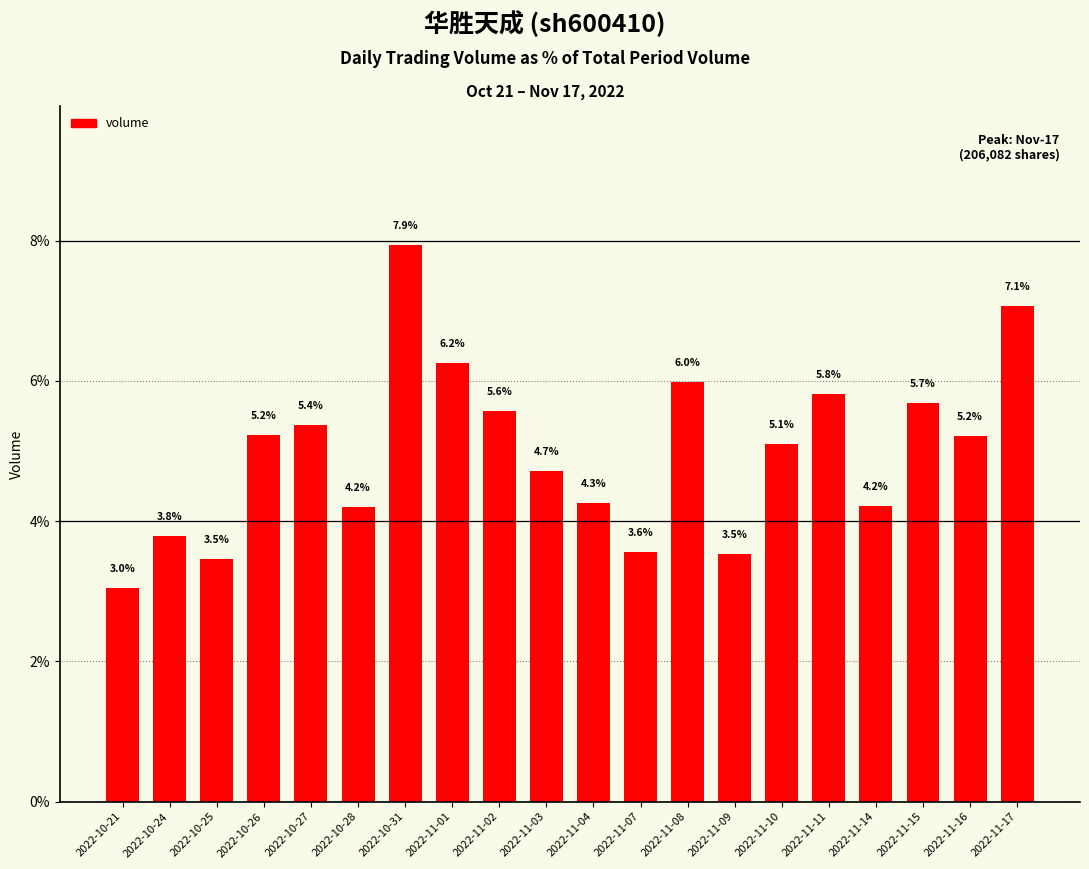

The chart shows a value of 4.8 at 2022-10-21. True or false?

False